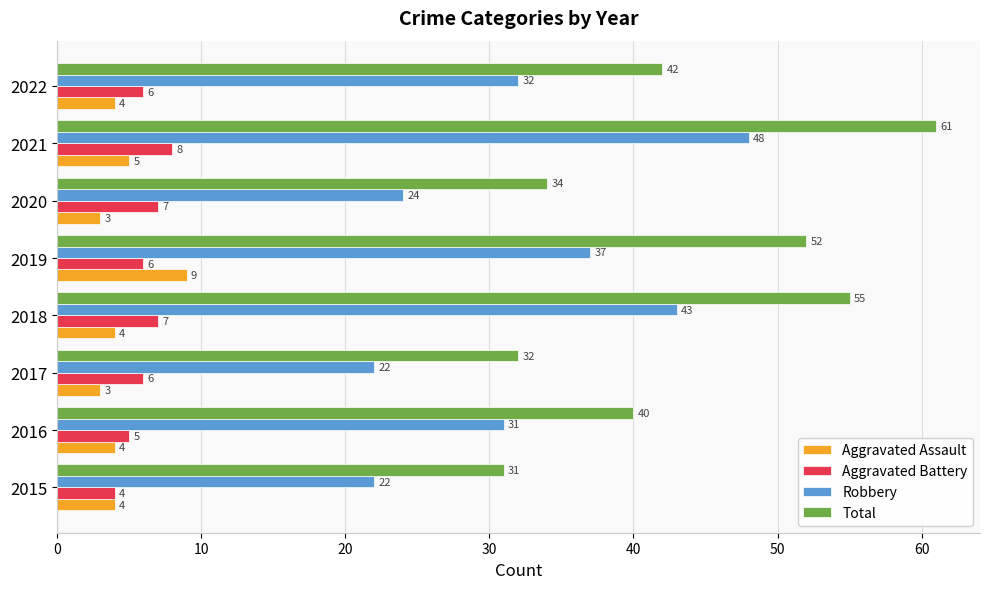

What is the sum of all Aggravated Battery values?

49